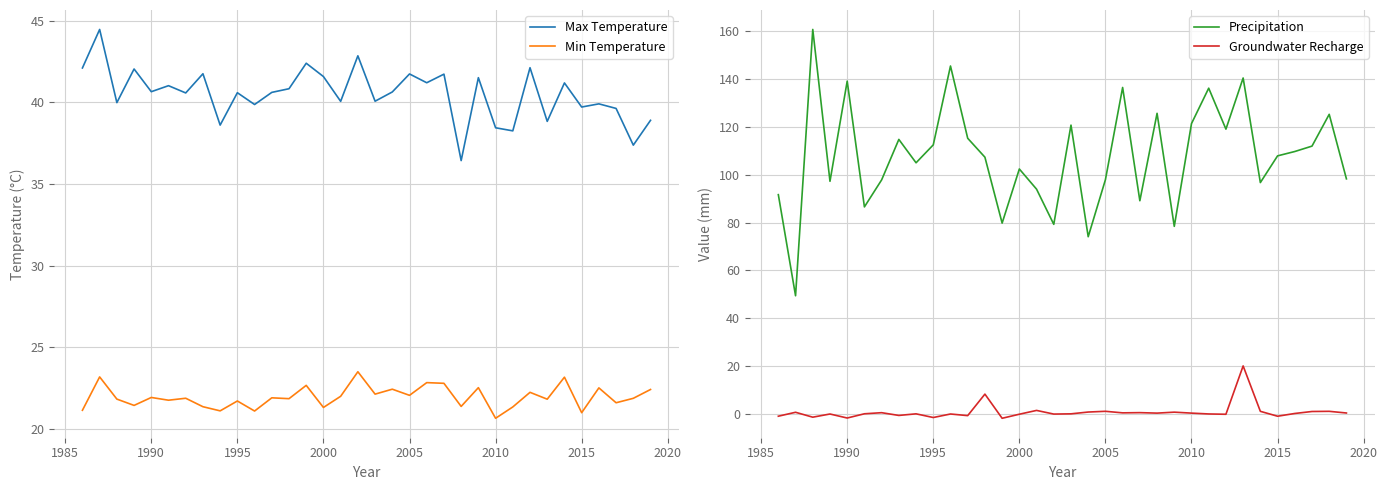

True or false: Precipitation and Groundwater Recharge intersect in this chart.

False